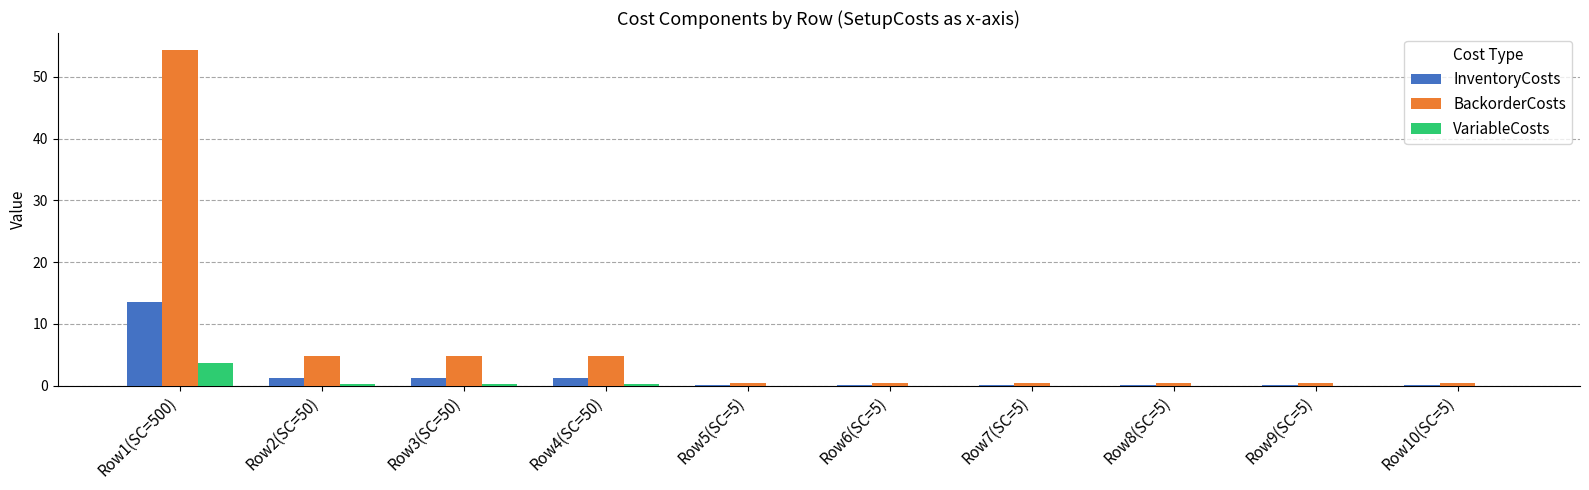

Which category has the highest value across all series?

Row1(SC=500)